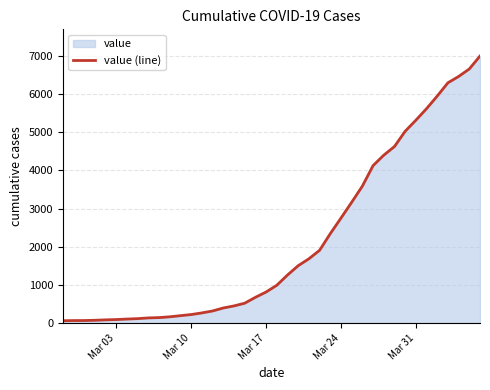

Does the chart display data point markers on the line(s)?

No